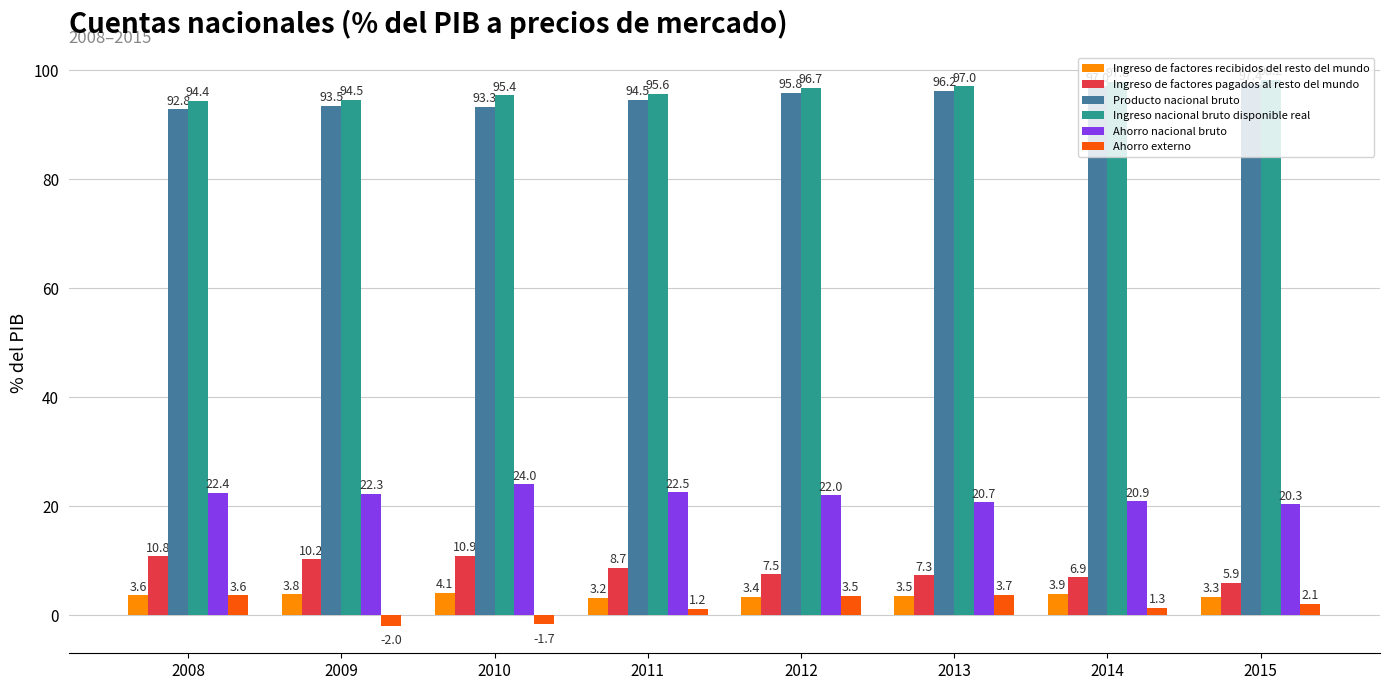

Where is Ahorro externo nearest to the value 0?

2011